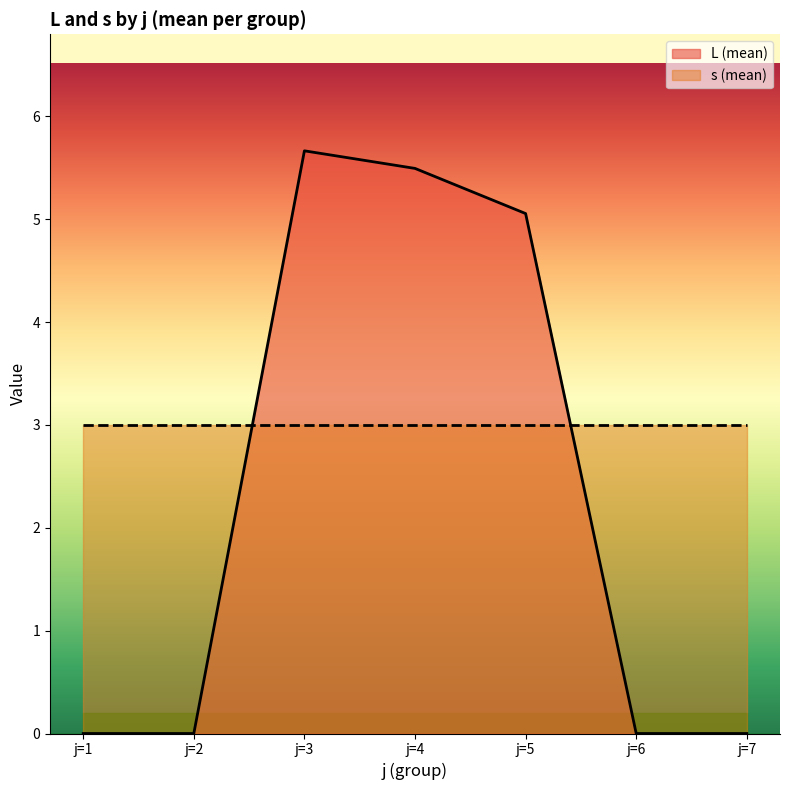

At which label does L (mean) reach its peak?

j=3